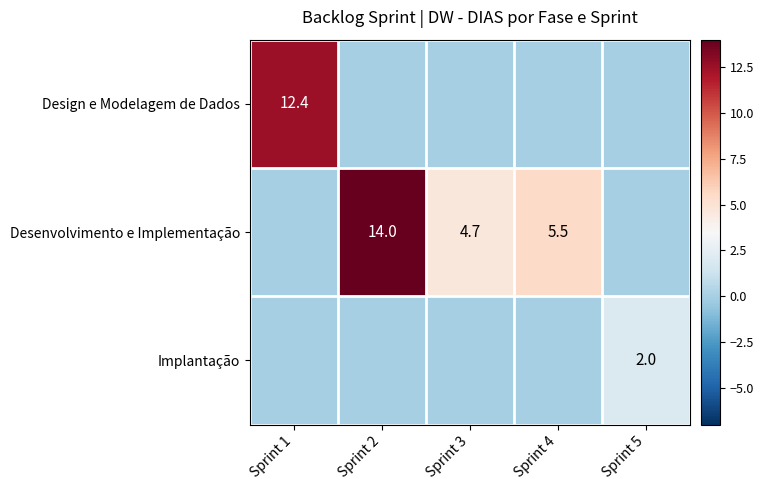

True or false: Desenvolvimento e Implementação has a value of 4.7 at Sprint 3.

True